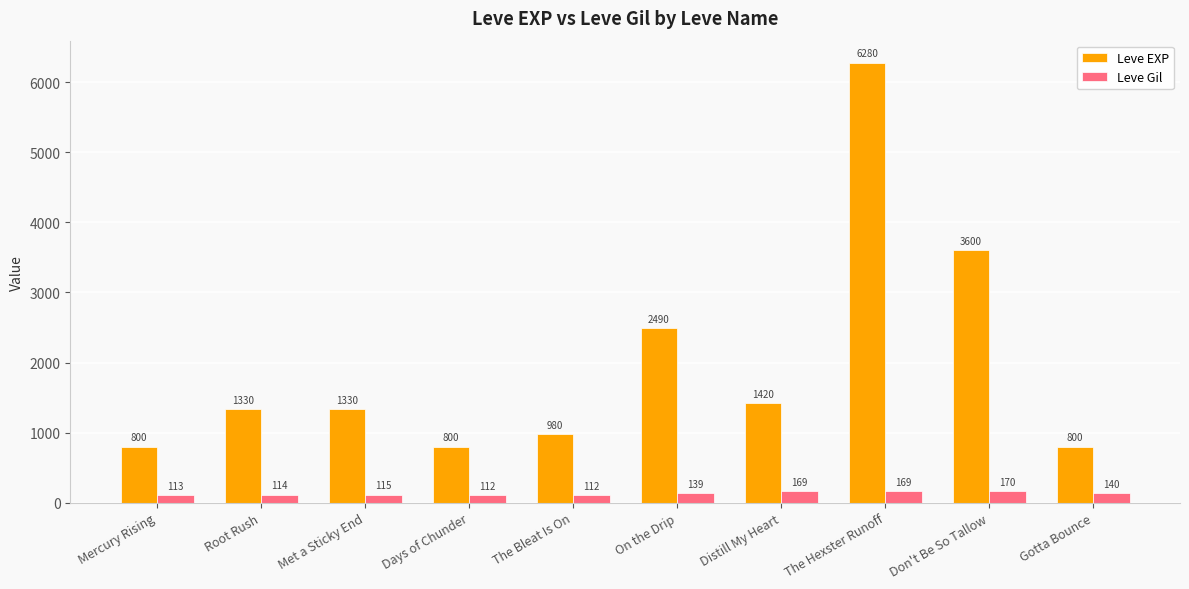

What is the sum of all Leve Gil values?

1353